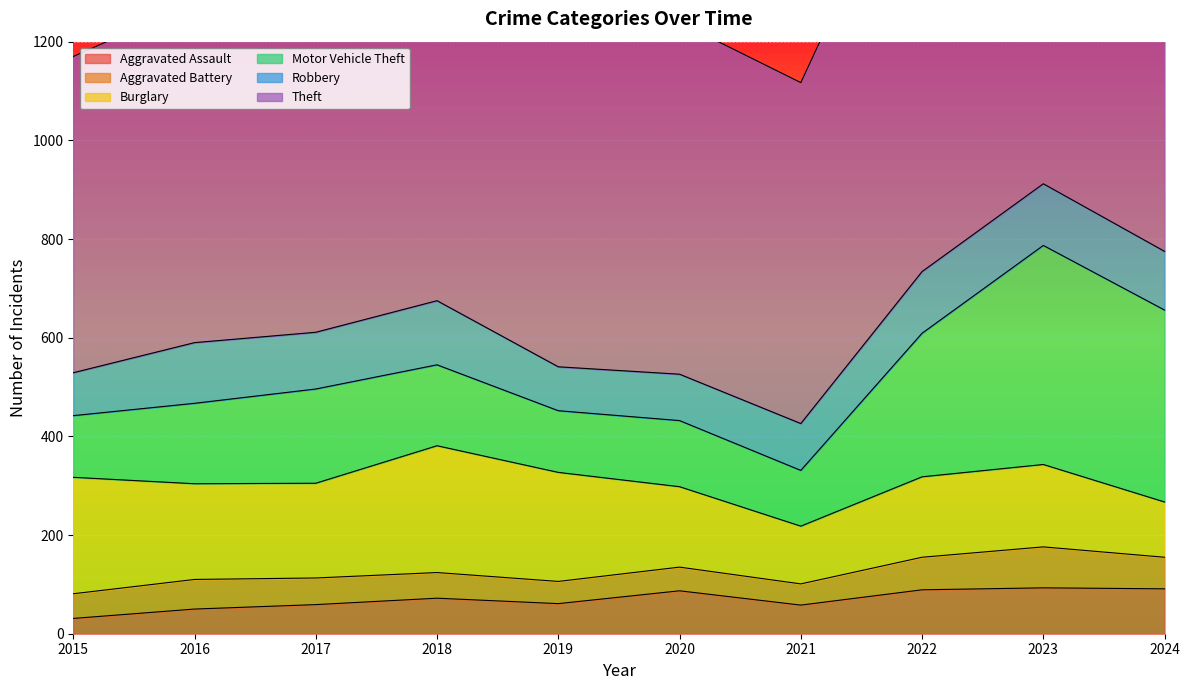

Reading left to right, transcribe all the data shown in this chart.

Aggravated Assault: 31	50	59	72	61	87	58	89	93	91
Aggravated Battery: 50	60	54	52	45	48	43	66	83	64
Burglary: 236	194	192	257	221	163	117	163	167	112
Motor Vehicle Theft: 125	163	191	164	125	134	113	291	444	389
Robbery: 87	123	115	130	89	94	95	125	125	119
Theft: 641	689	873	767	855	713	691	912	861	831